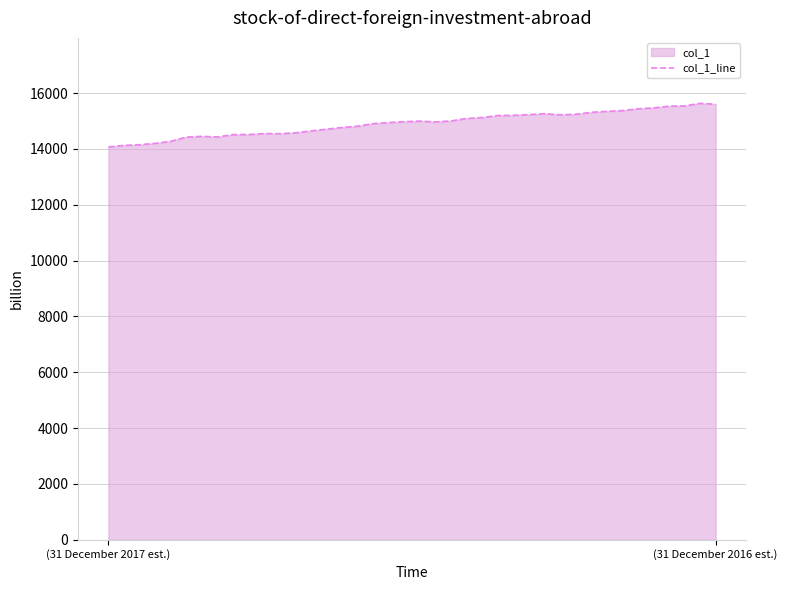

Between 19 and 29, which is larger?

29